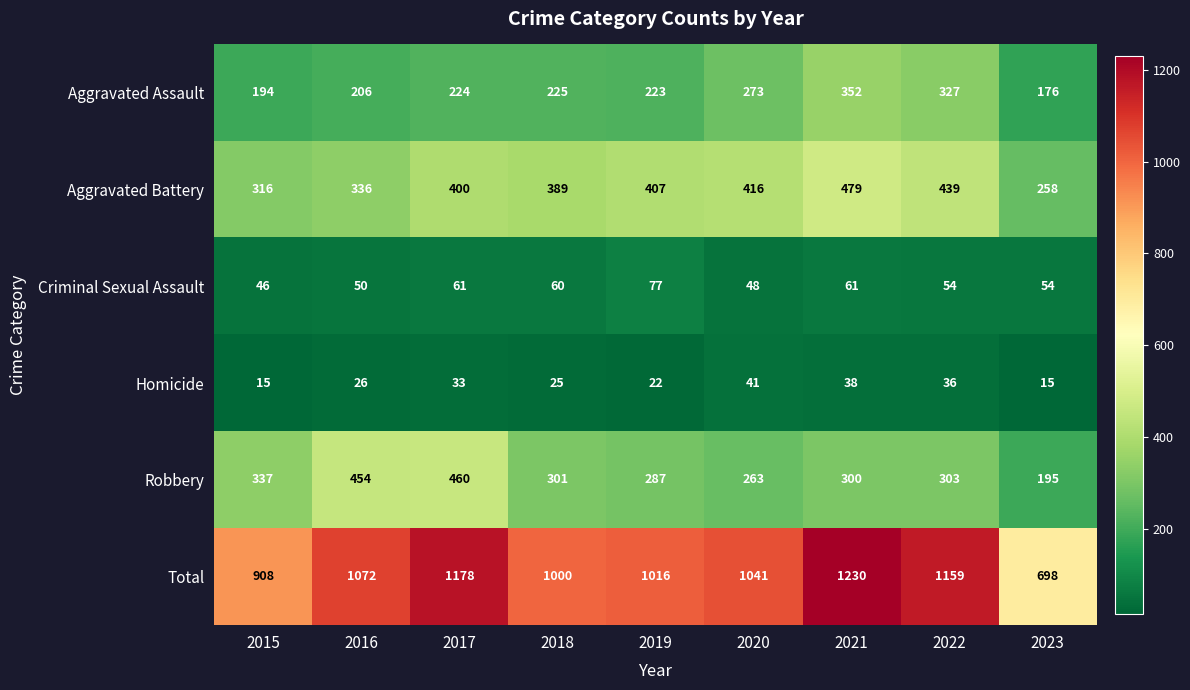

Is it true that Aggravated Battery equals 152 at 2016?

False